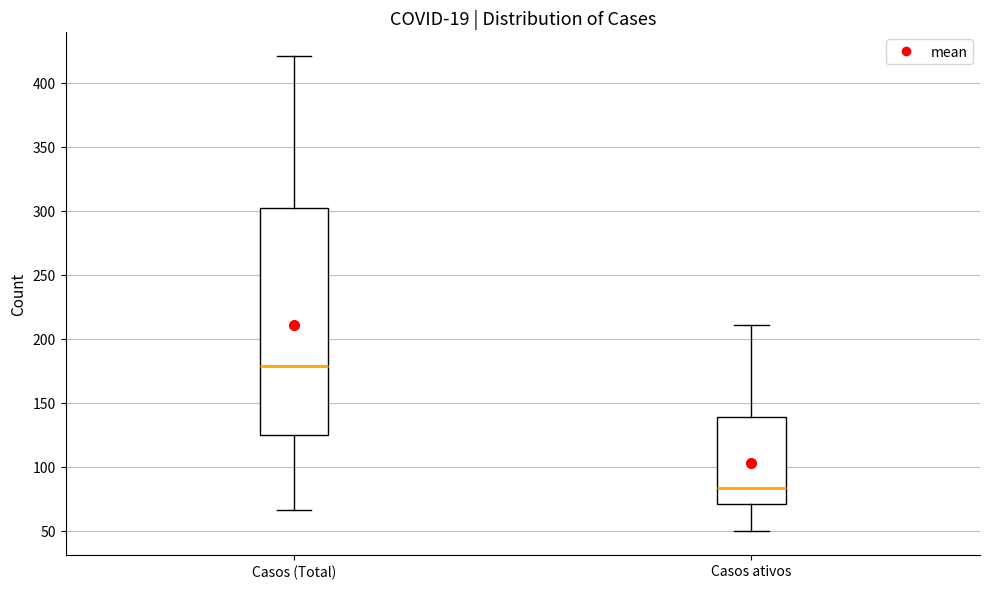

Comparing the boxes themselves (not the whiskers), which one is the tallest?

Casos (Total)